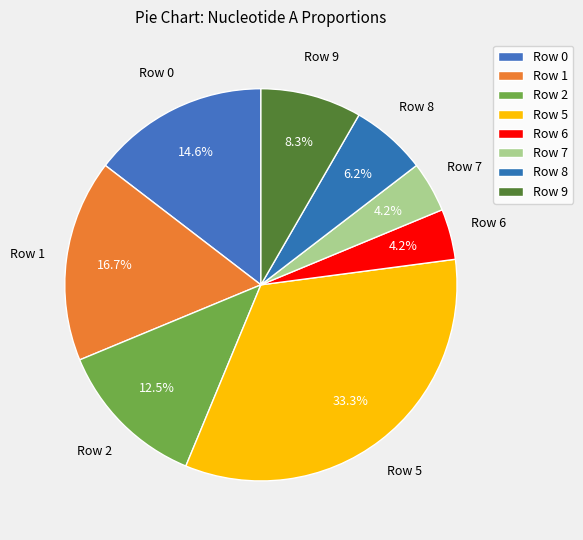

How many segments does this pie chart have?

8